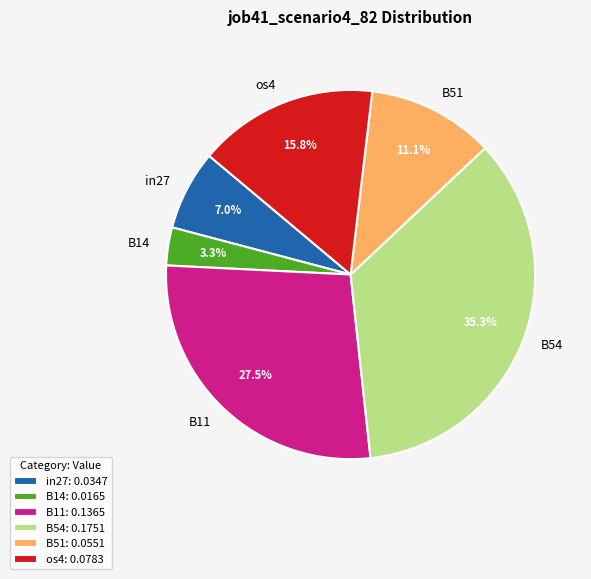

What is the ratio of the value at B51 to the value at in27?

1.6